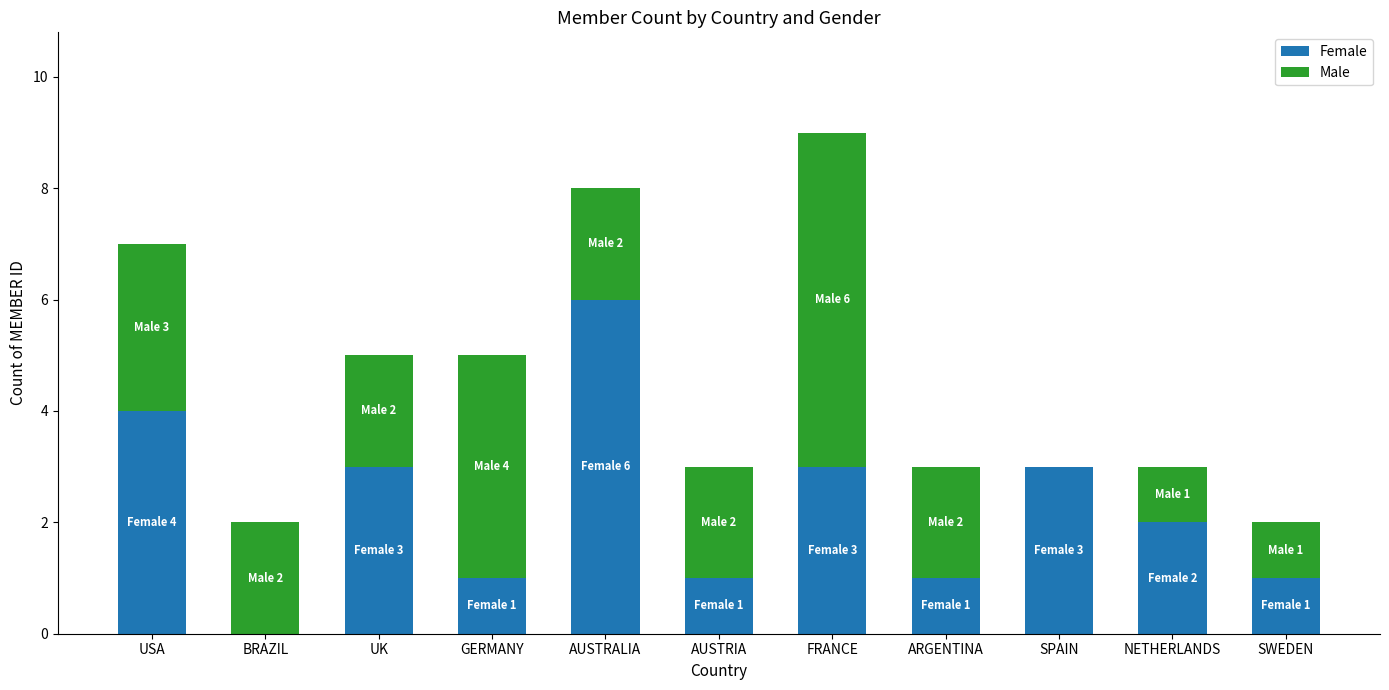

The Female series shows 6 at AUSTRALIA. True or false?

True